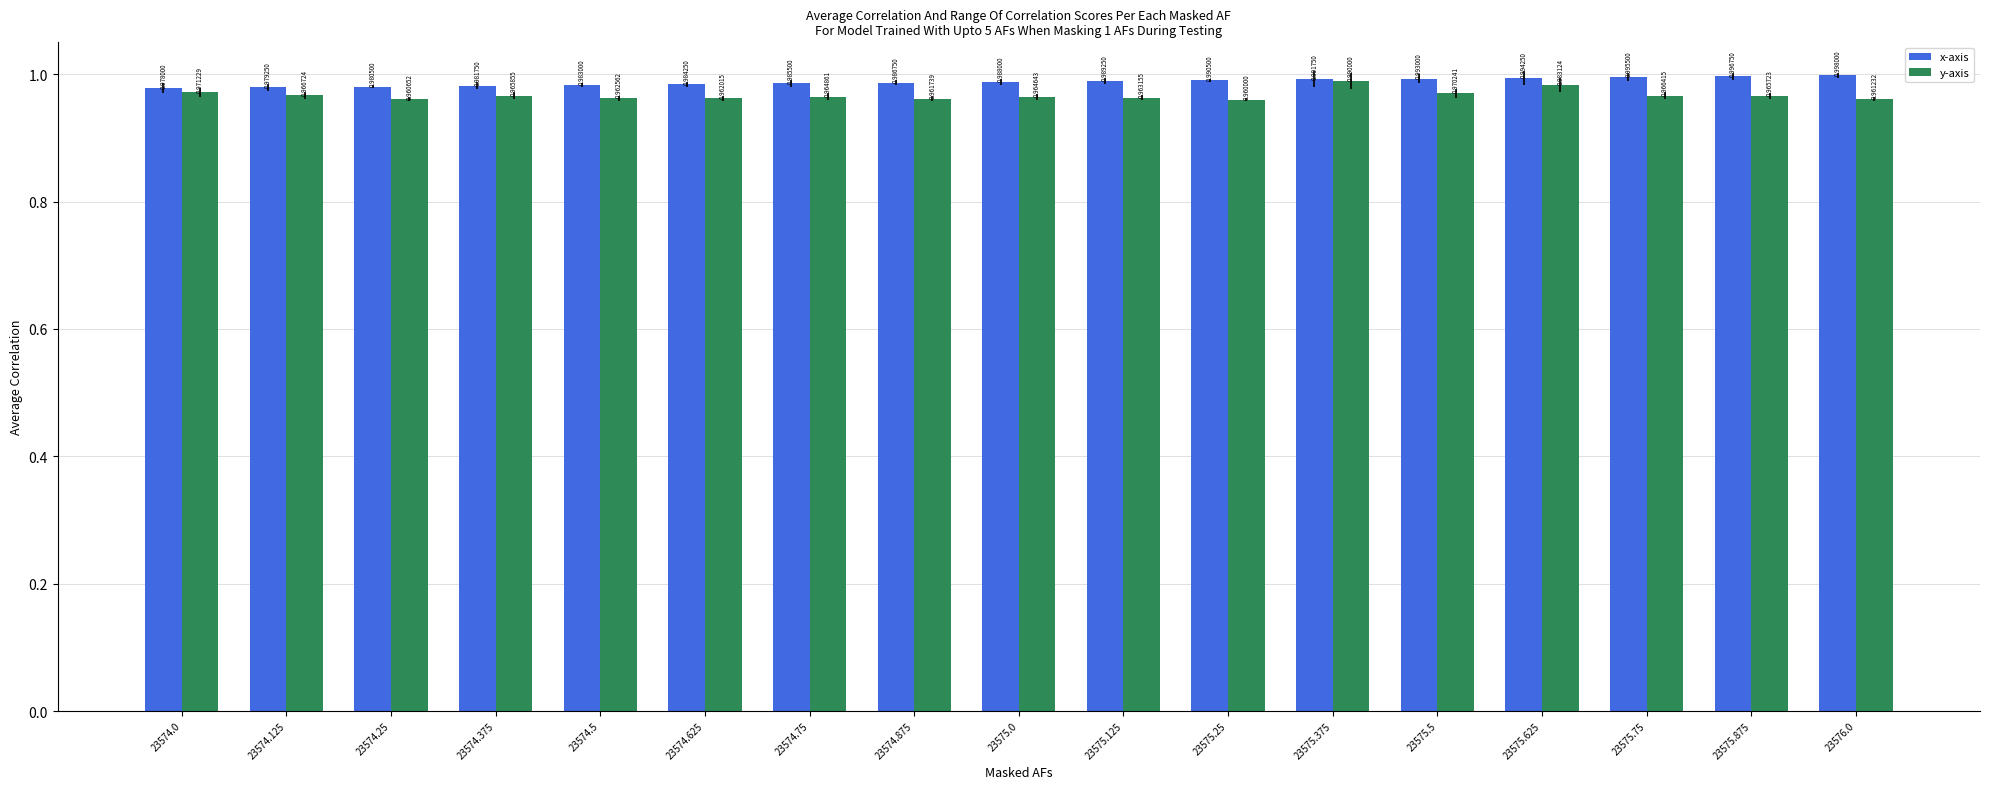

How many groups of bars are there?

17